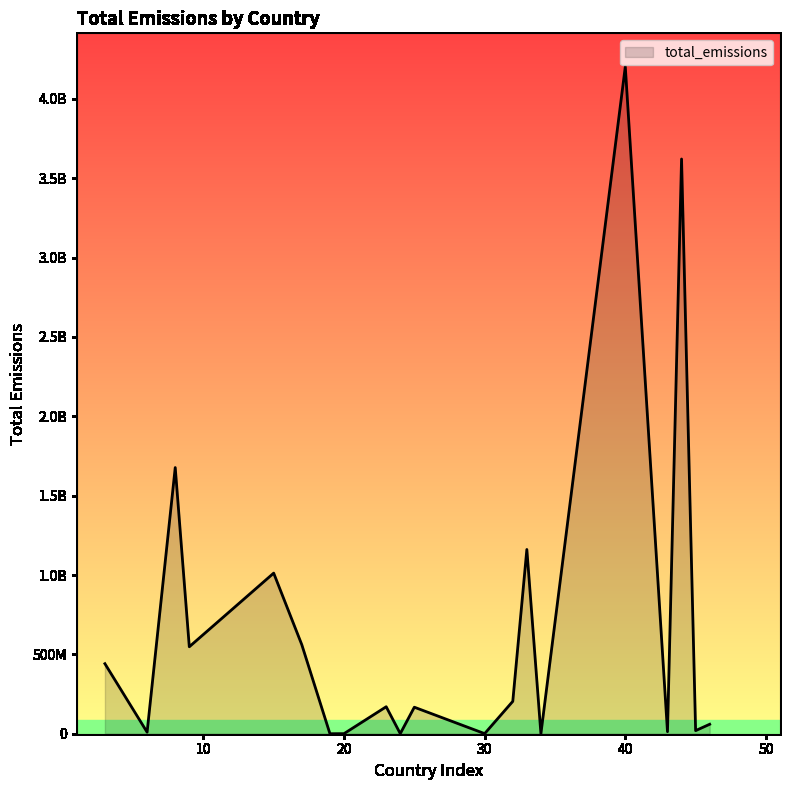

Does the chart display data point markers on the line(s)?

No